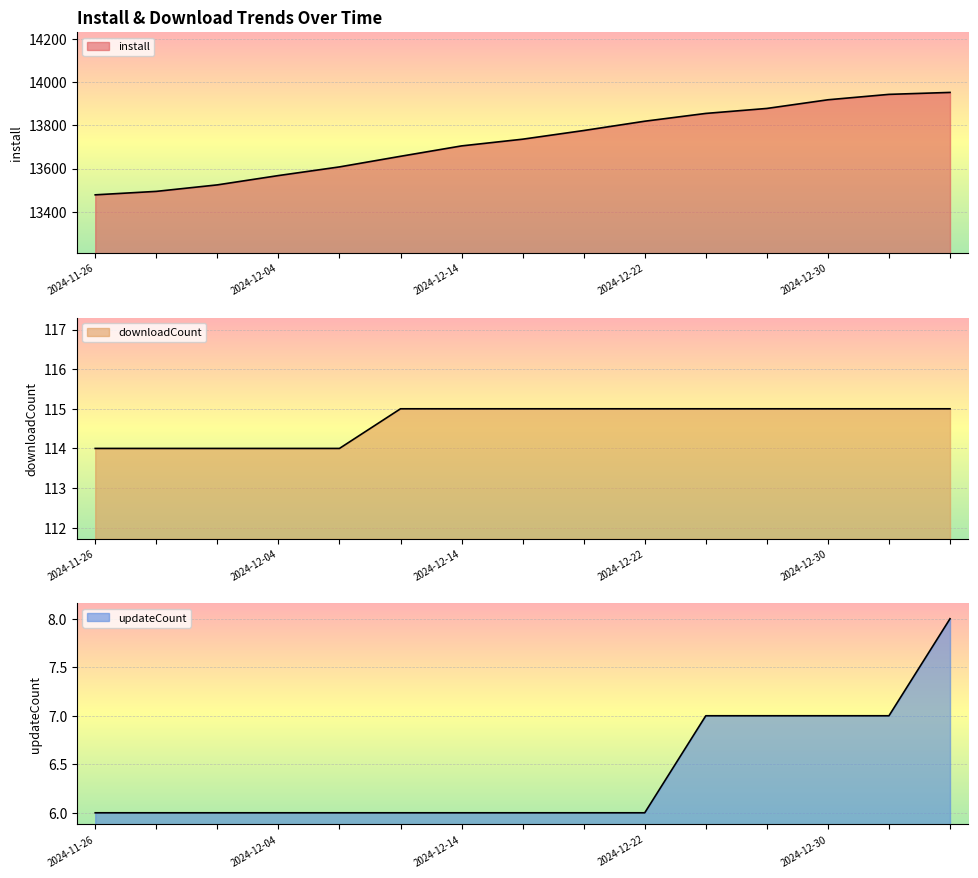

Reading right to left, what are all the values shown in this chart?

install: 13952	13943	13918	13878	13855	13819	13776	13736	13705	13657	13608	13568	13525	13495	13479
downloadCount: 115	115	115	115	115	115	115	115	115	115	114	114	114	114	114
updateCount: 8	7	7	7	7	6	6	6	6	6	6	6	6	6	6